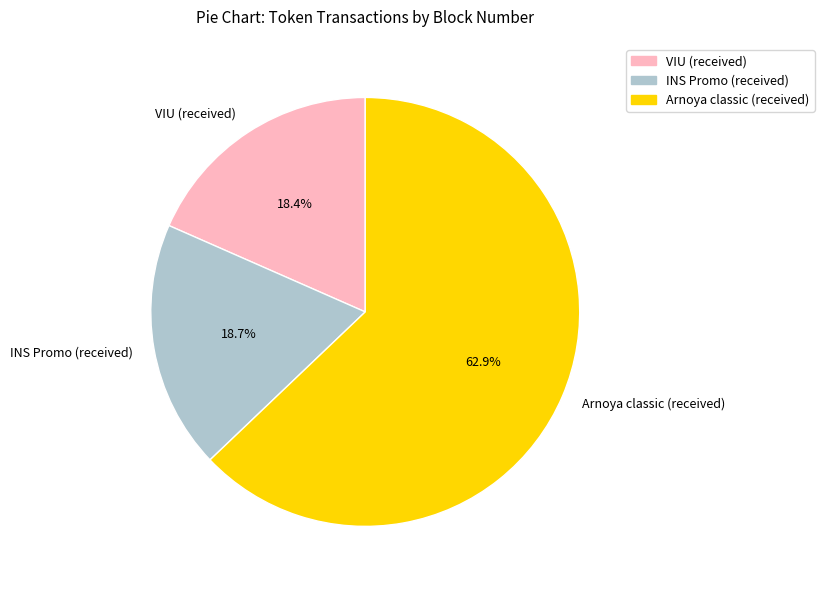

What is the ratio of the value at VIU (received) to the value at Arnoya classic (received)?

0.3